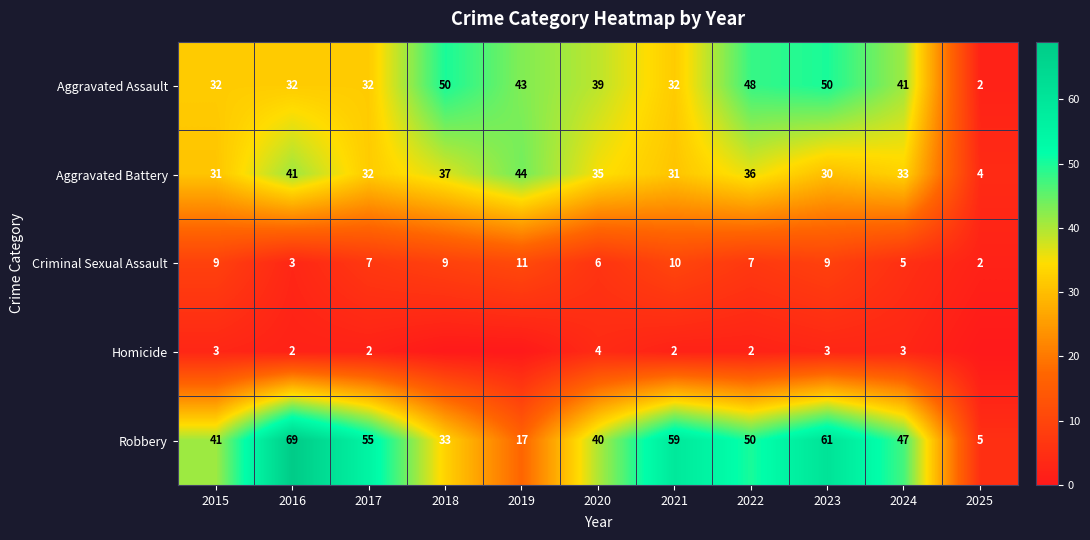

Count the number of data series in this chart.

5